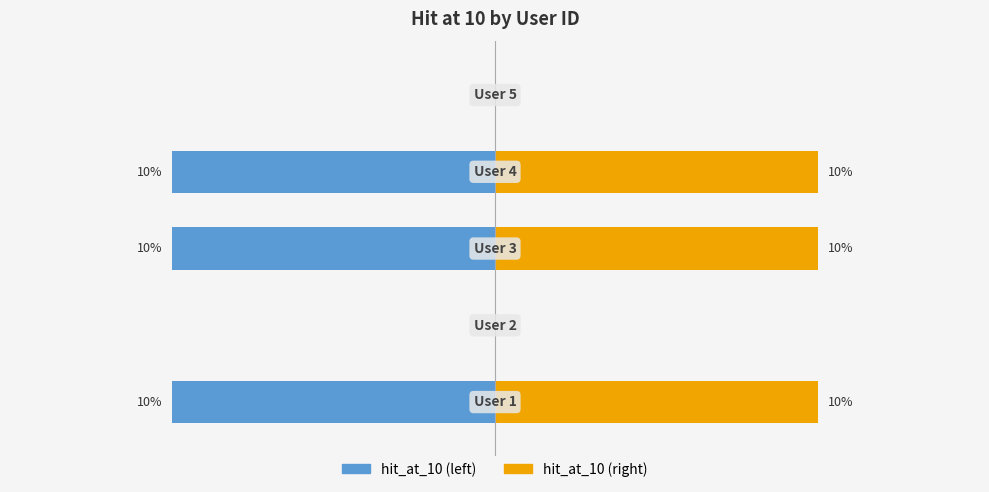

What is the sum of the hit_at_10 (right) values at 0 and 4?

10